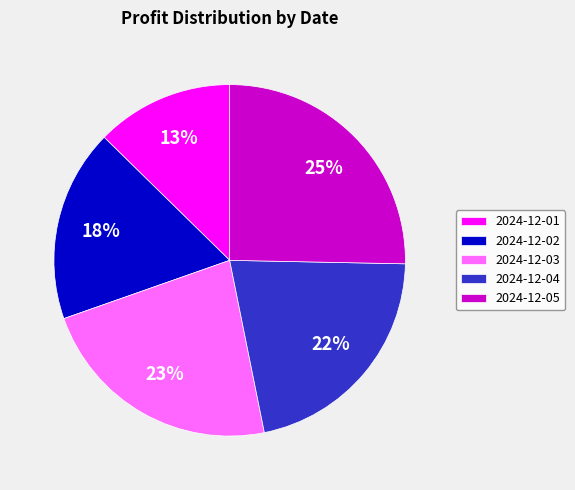

True or false: 2024-12-03 accounts for 34% of the total.

False